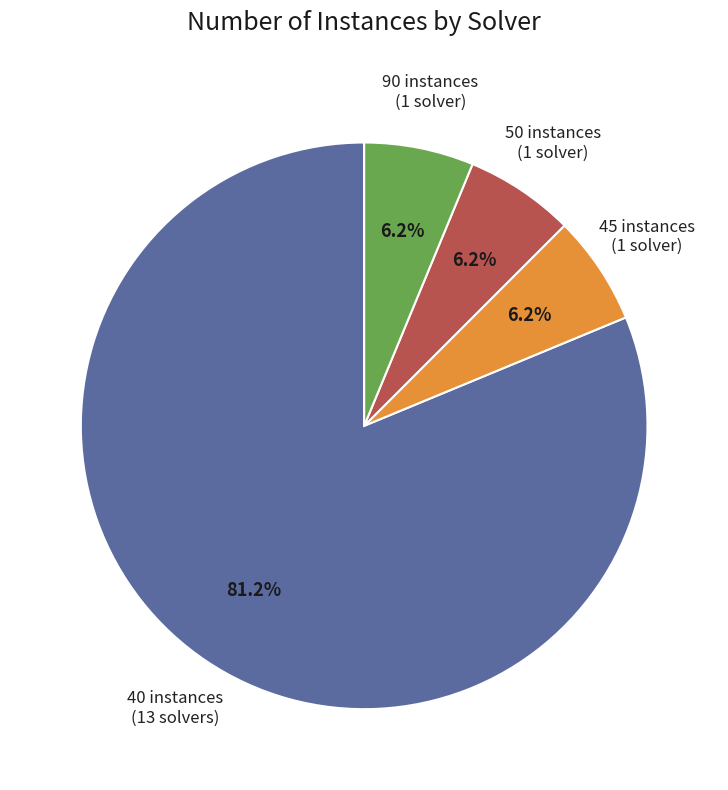

Is there a majority slice in this chart?

Yes